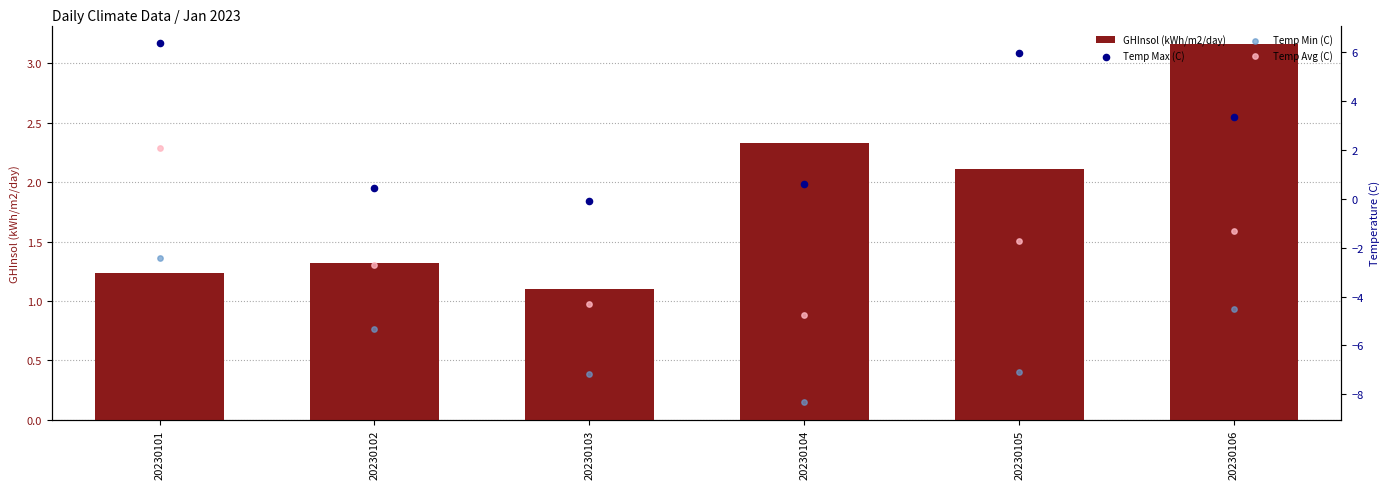

At how many categories does at least one series exceed 0?

6